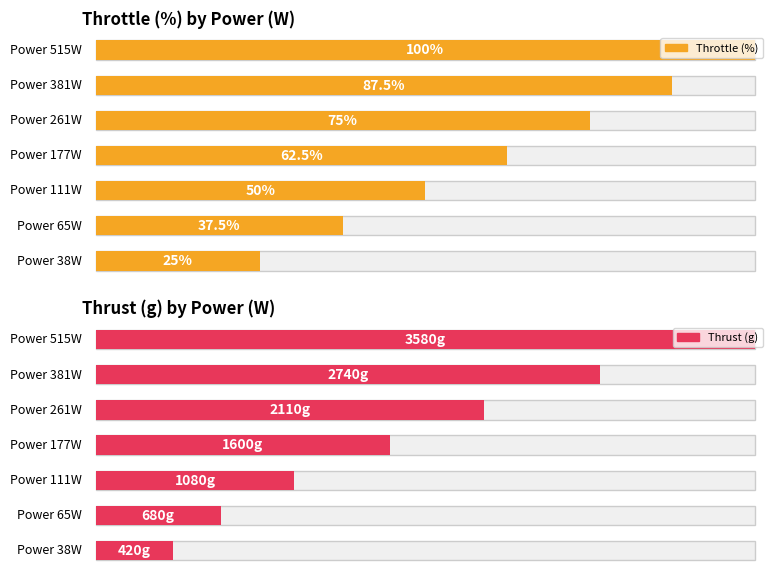

Reading left to right, extract all data points from this chart.

Throttle (%): 25.0	37.5	50.0	62.5	75.0	87.5	100.0
Thrust (g): 420.0	680.0	1080.0	1600.0	2110.0	2740.0	3580.0